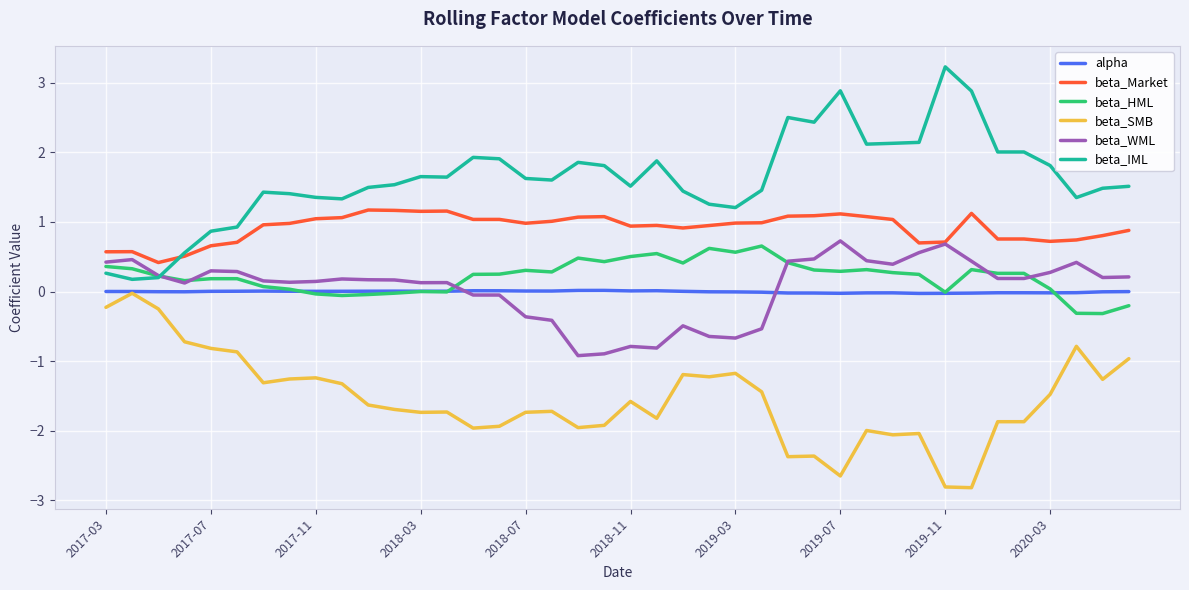

What is the smallest value displayed?

-2.8